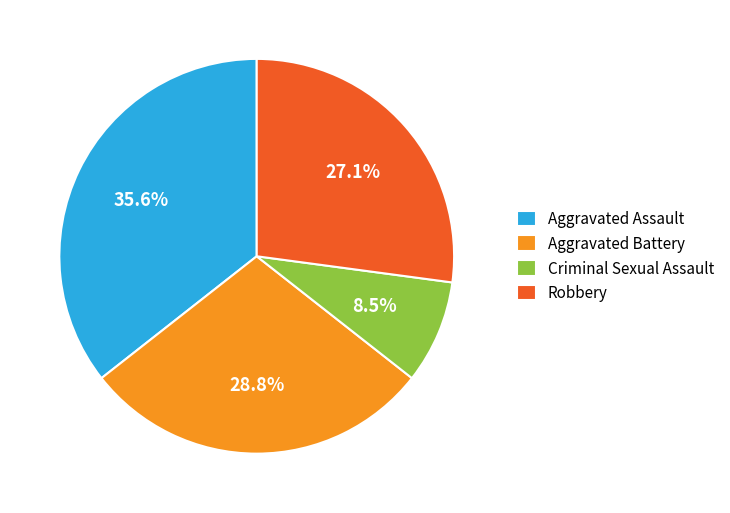

Rank the categories by value from highest to lowest.

Aggravated Assault, Aggravated Battery, Robbery, Criminal Sexual Assault